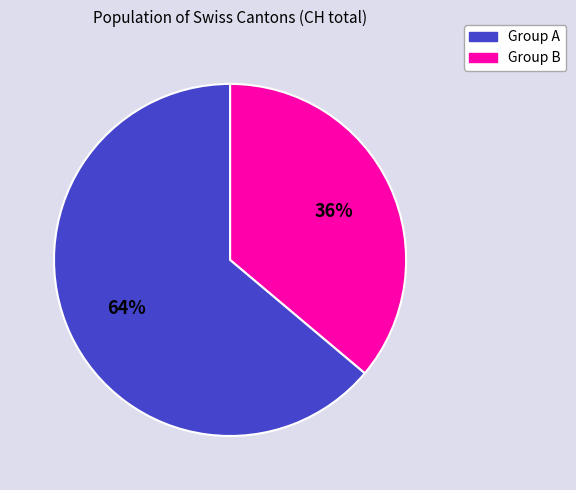

Count the number of slices in the pie.

2